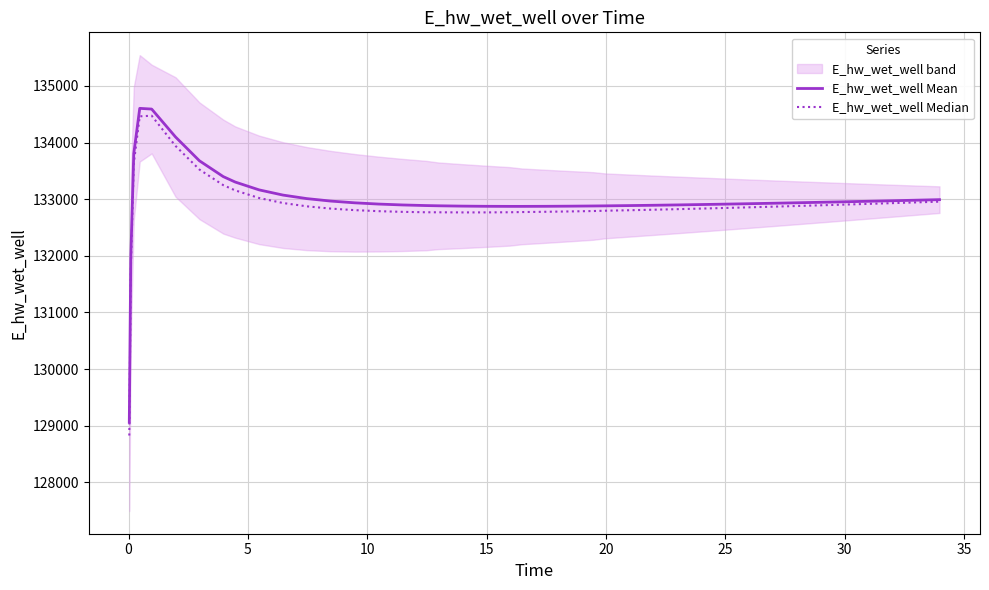

Is the value of E_hw_wet_well Mean at 5 greater than the value of E_hw_wet_well Median at 12?

Yes